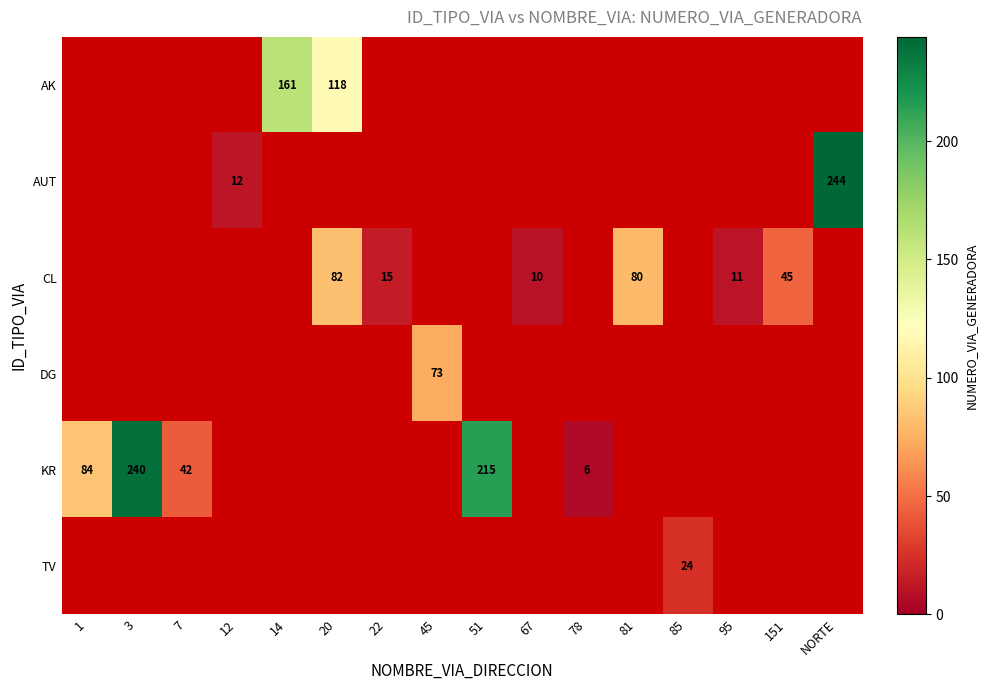

How many categories are shown in the chart?

16